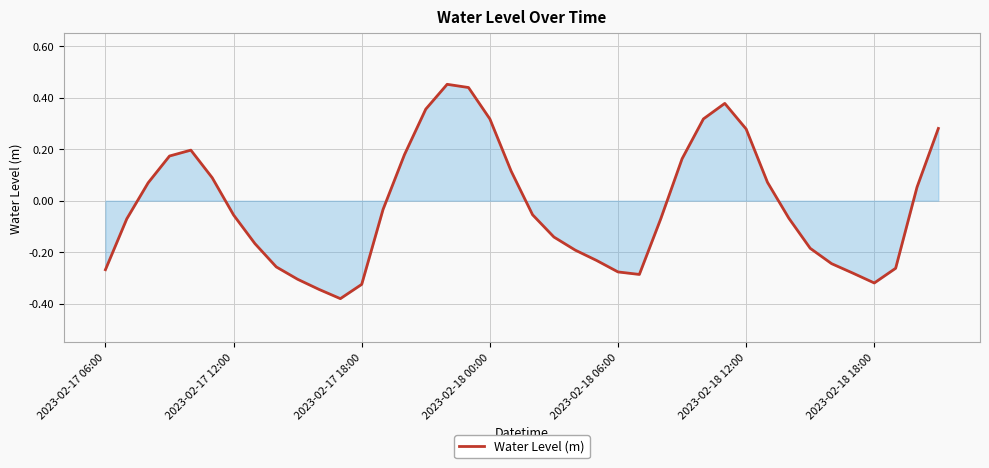

Where is the data nearest to the value 0?

13